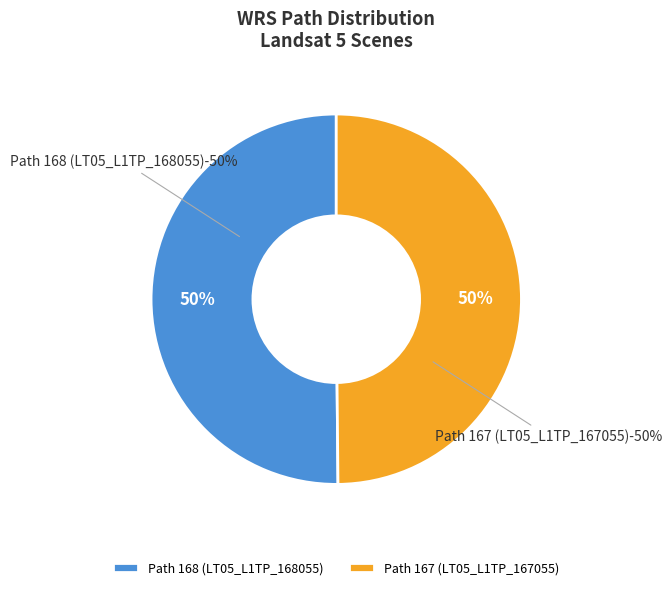

Count the number of slices in the pie.

2